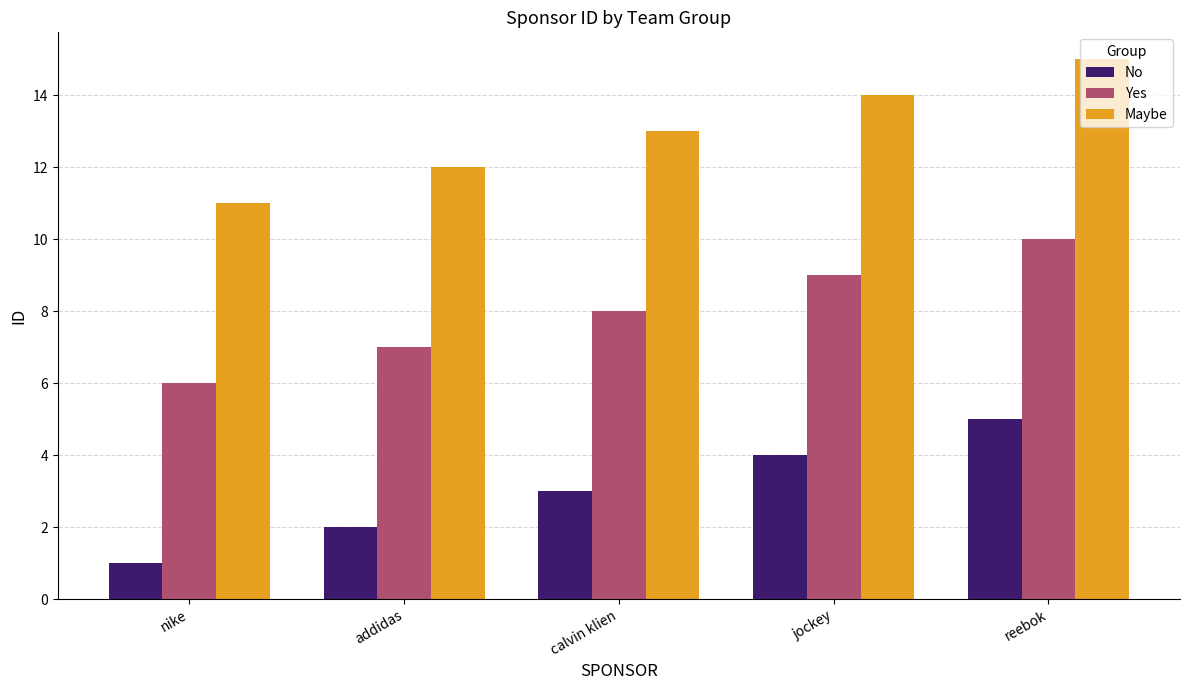

What value does the No series have at nike?

1